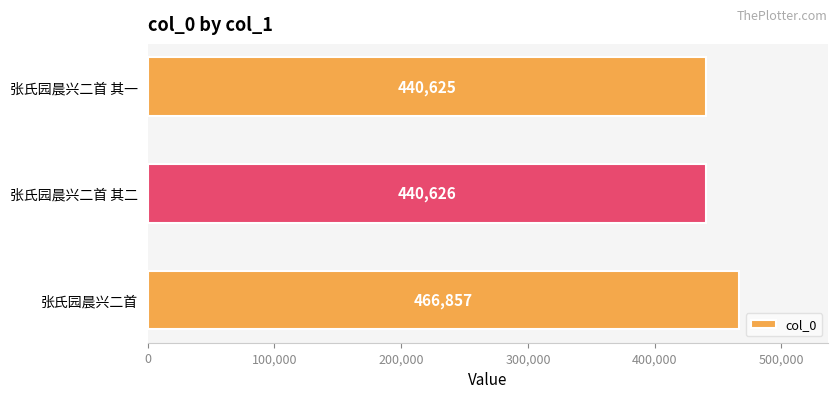

Rank the categories by value from lowest to highest.

张氏园晨兴二首 其一, 张氏园晨兴二首 其二, 张氏园晨兴二首